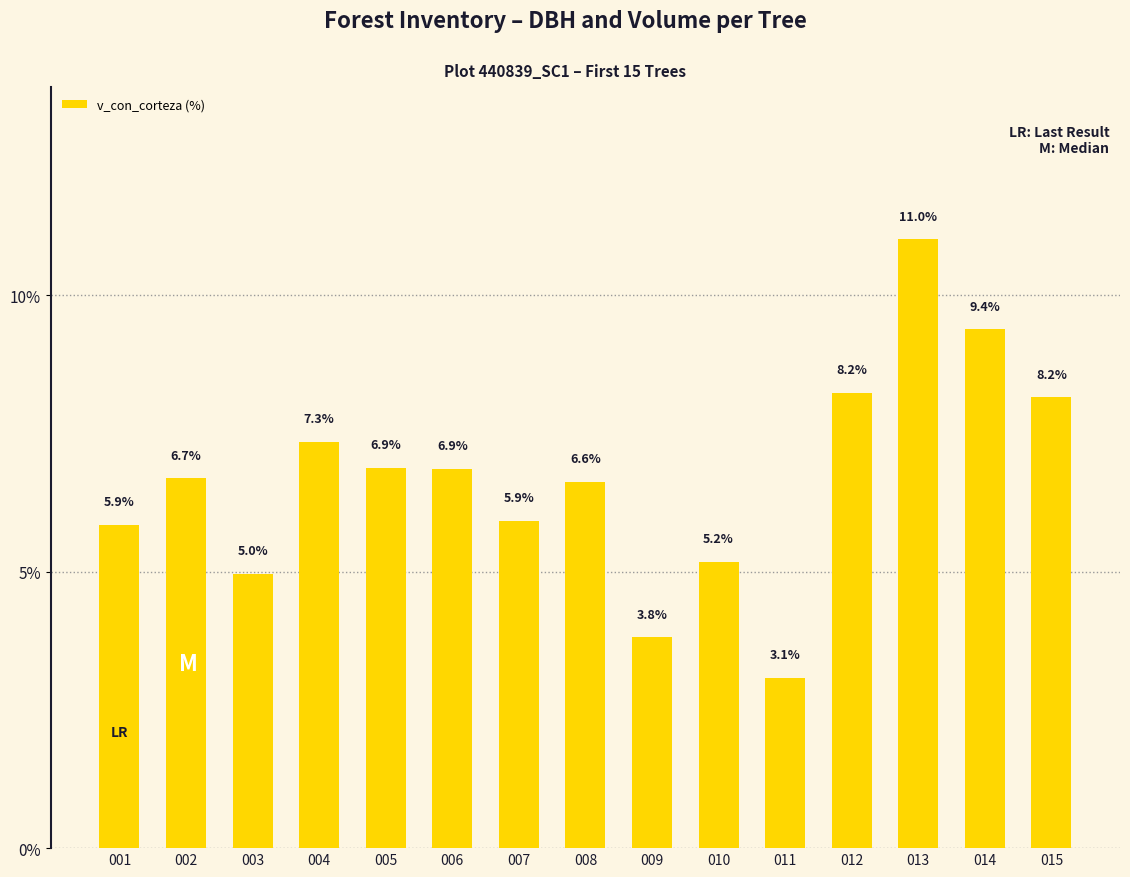

The value at 009 is 3.8. True or false?

True